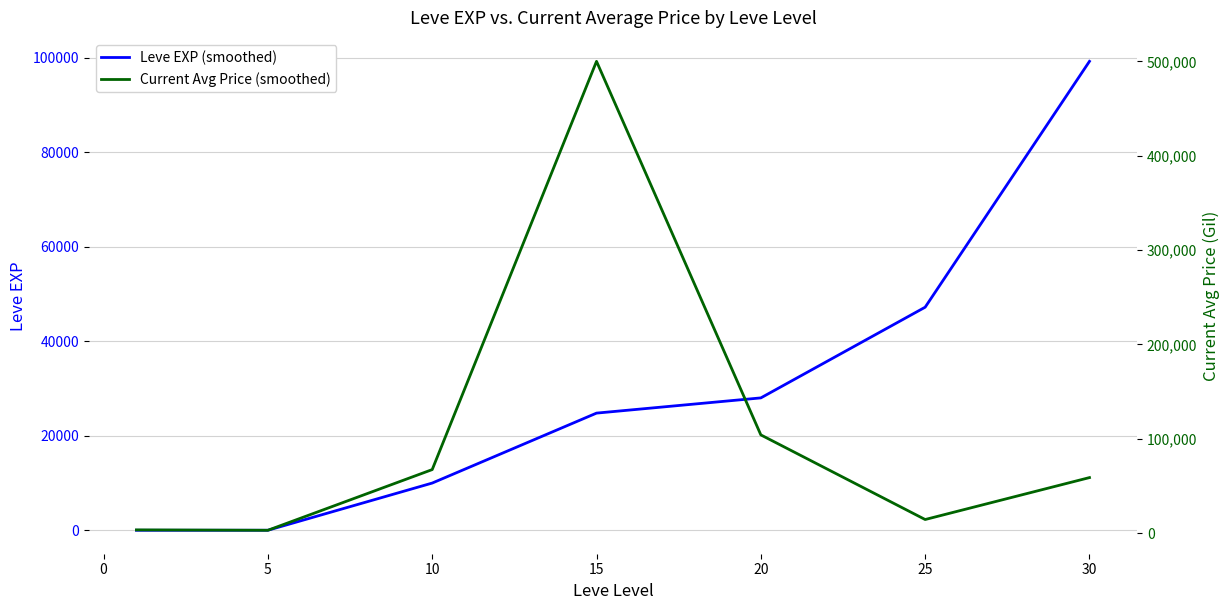

At 5, list the series in order from largest to smallest.

Current Avg Price (smoothed), Leve EXP (smoothed)